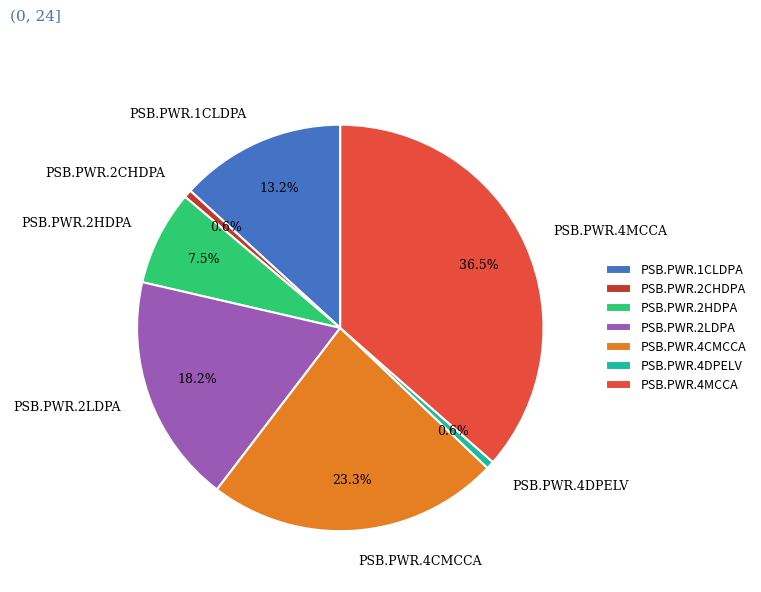

Count the number of slices in the pie.

7